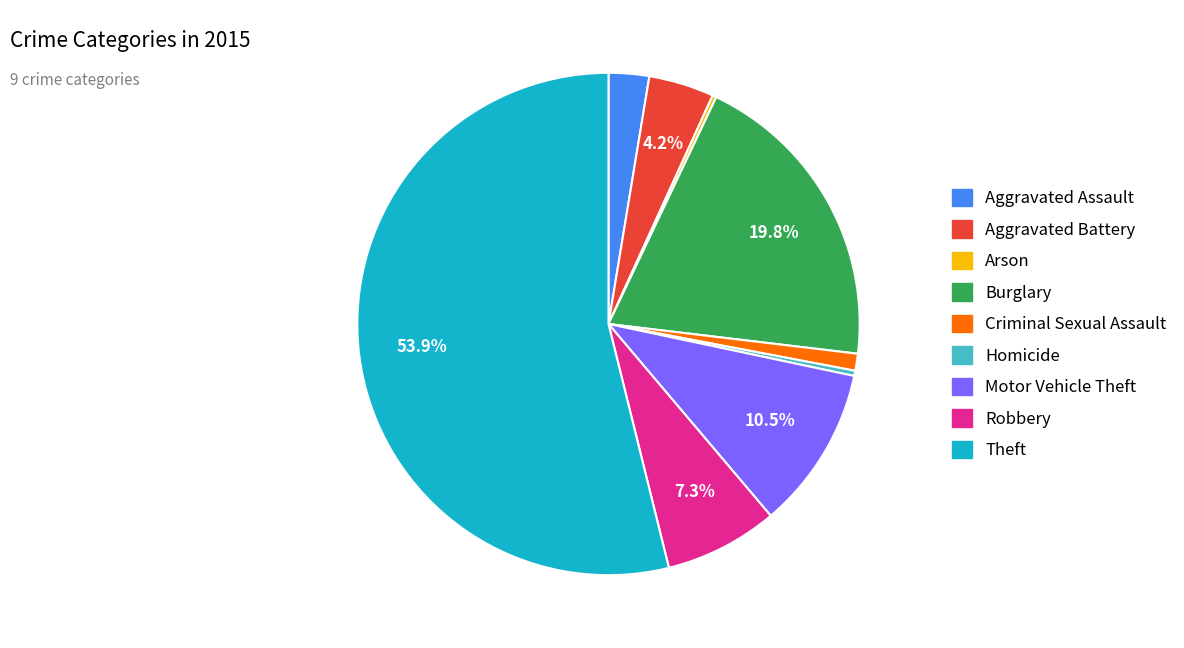

Which has a higher value, Burglary or Aggravated Assault?

Burglary